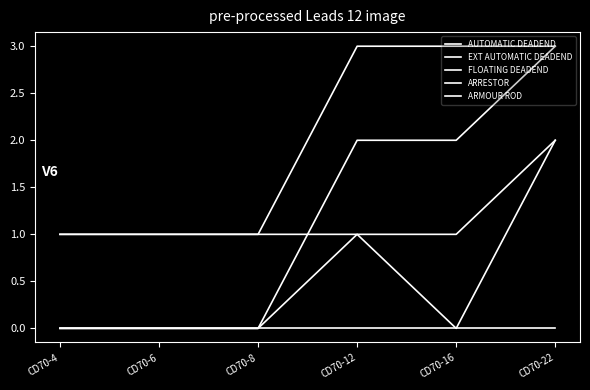

Is this an area chart (filled region under the line)?

No